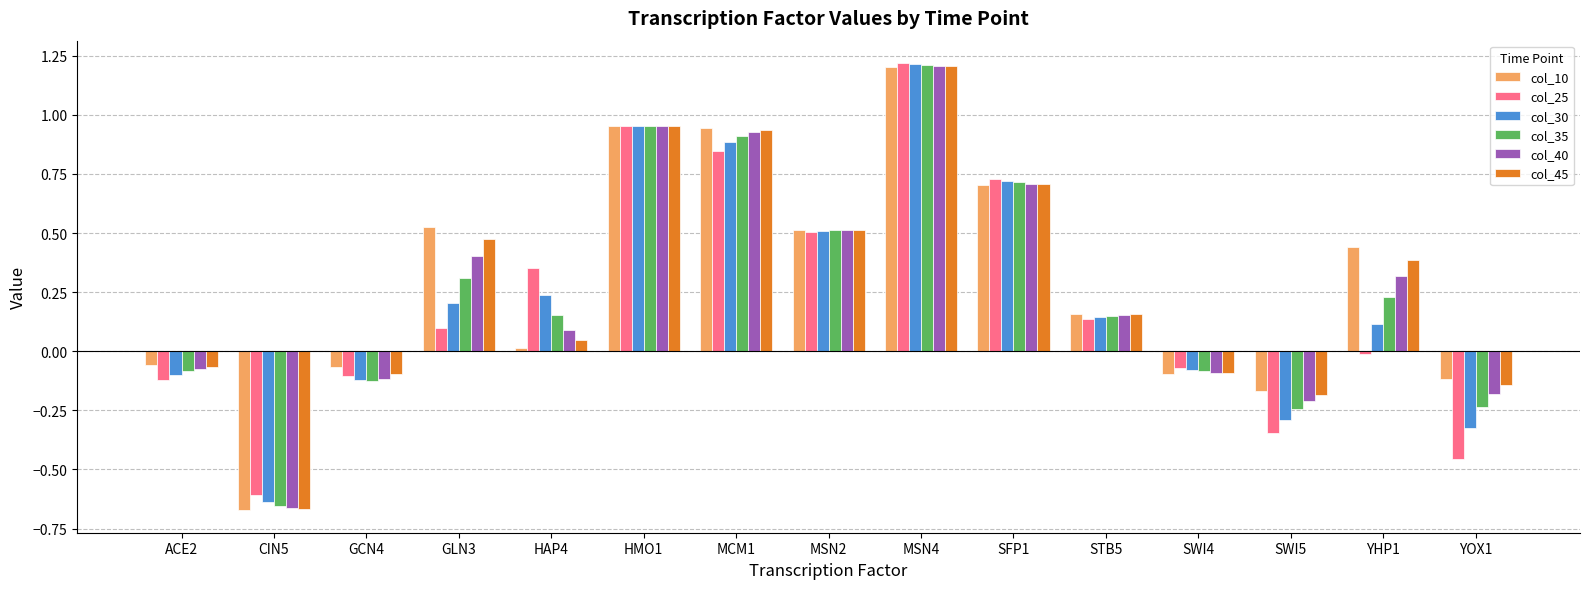

Which series has the widest spread of values?

col_10